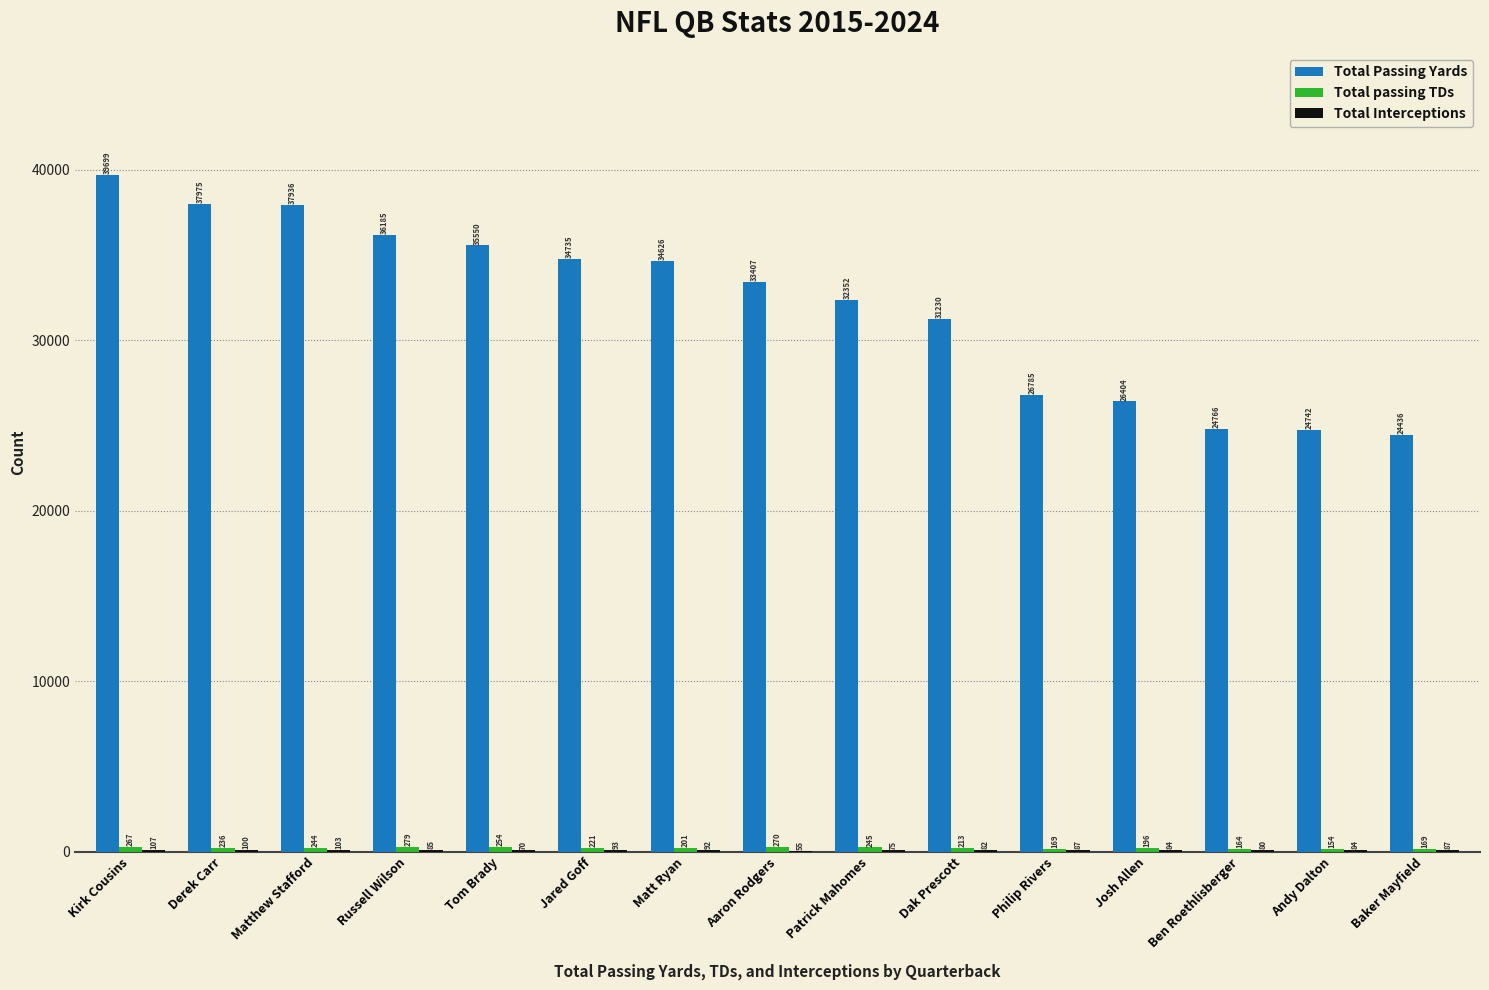

The value of Total Passing Yards at Matthew Stafford is 60732. True or false?

False